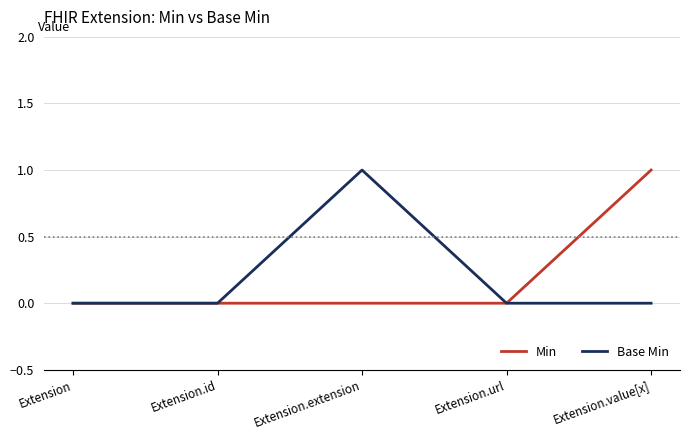

Rank the series at Extension.extension from highest to lowest value.

Base Min, Min